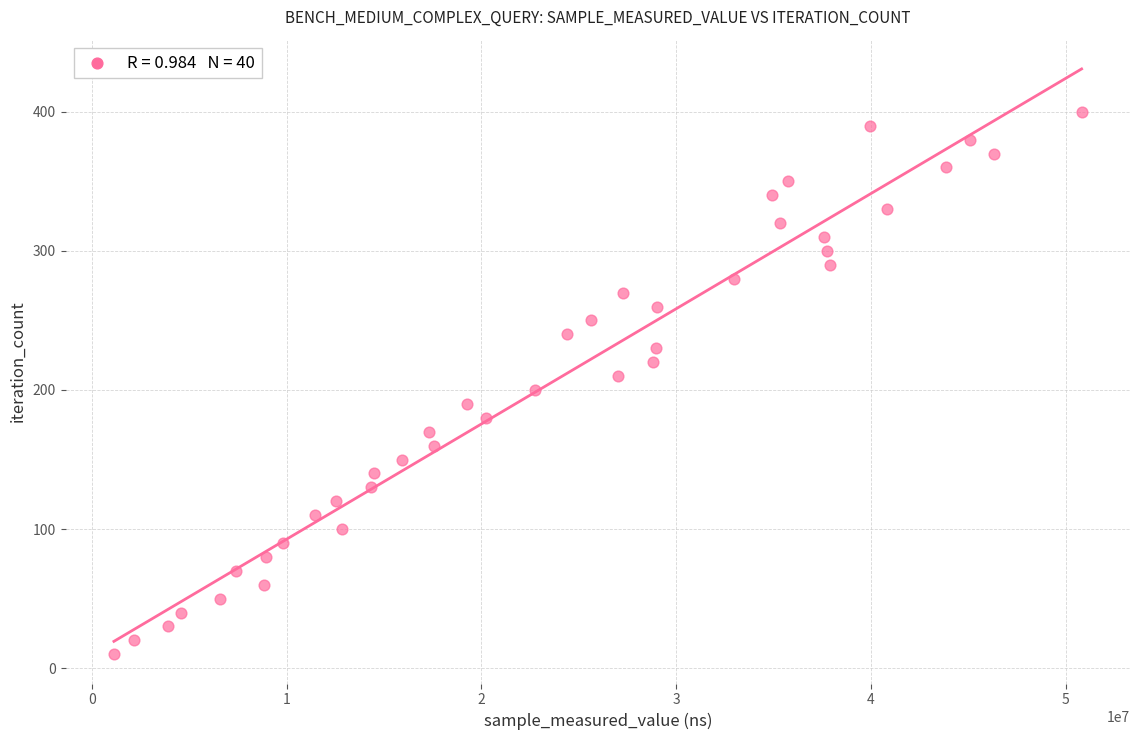

What is the range of Y values (max minus min)?

390